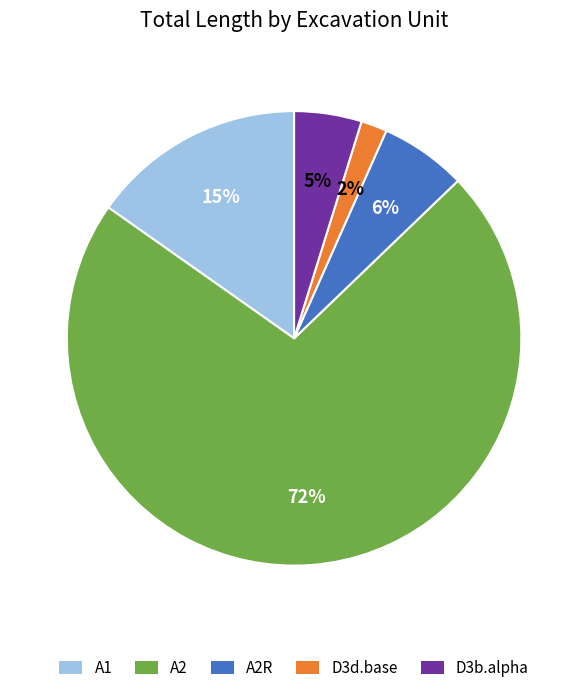

Rank the categories by value from highest to lowest.

A2, A1, A2R, D3b.alpha, D3d.base